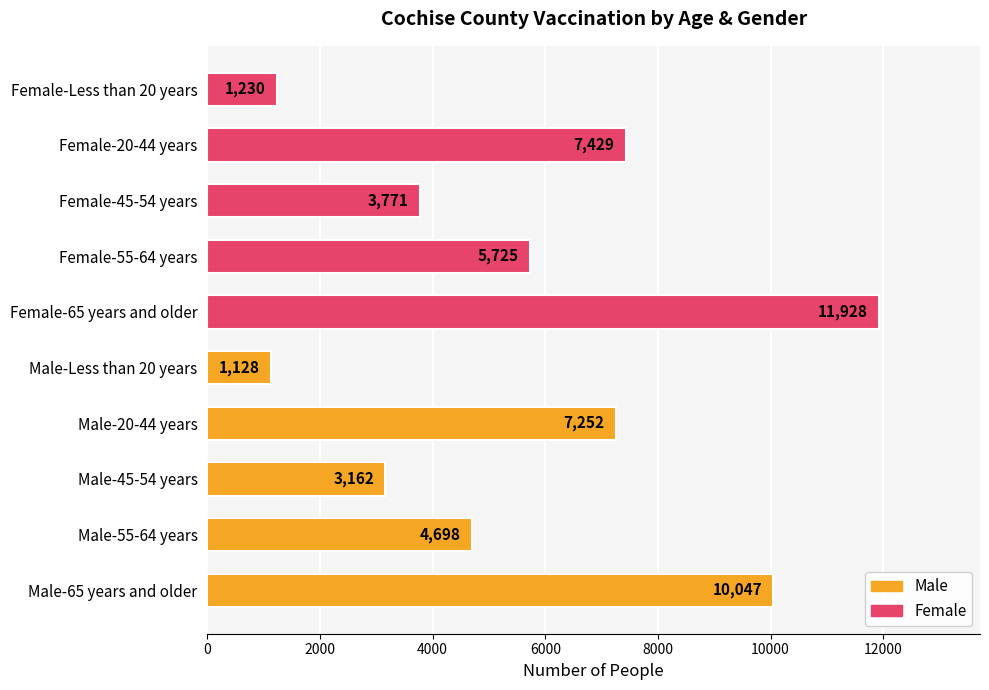

The chart shows a value of 4698 at Male-55-64 years. True or false?

True